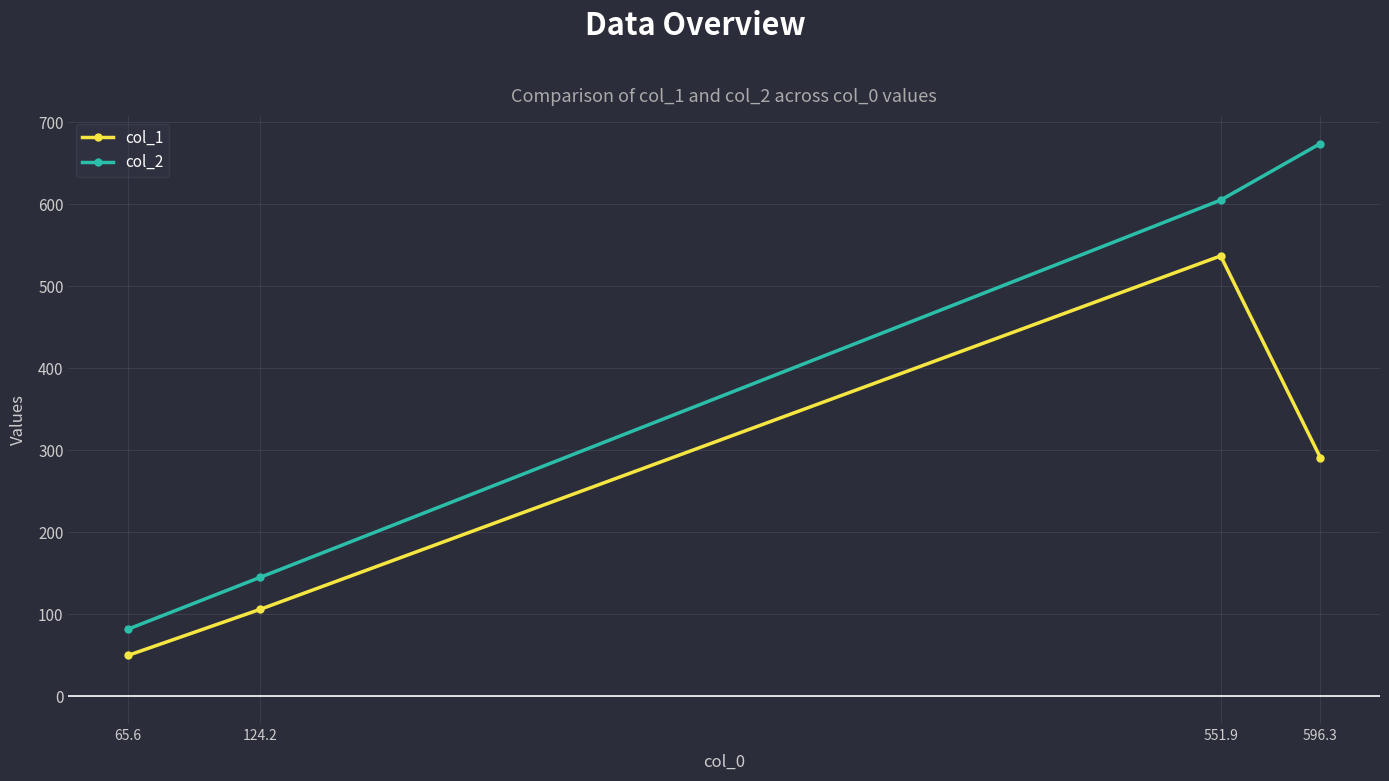

What is the sum of the col_1 values at 551.9 and 124.2?

643